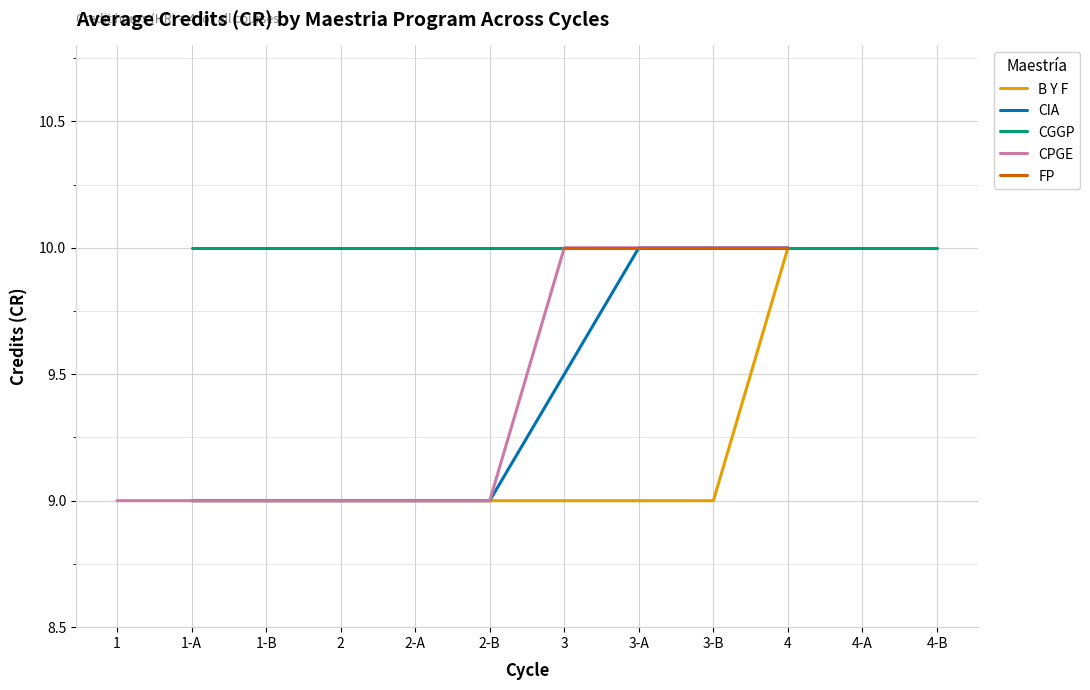

How many CIA values are between 9 and 10?

7